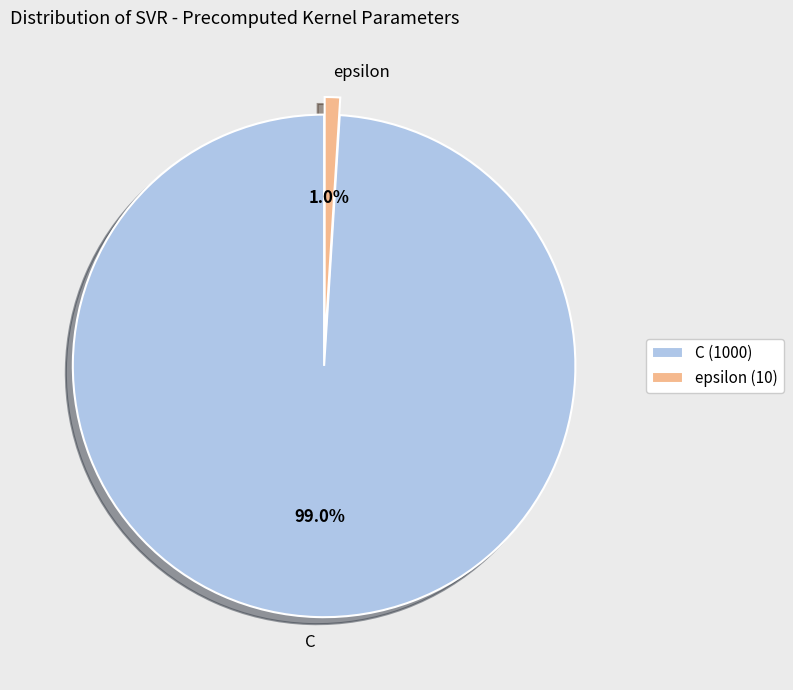

Does C account for over 50% of the chart?

Yes